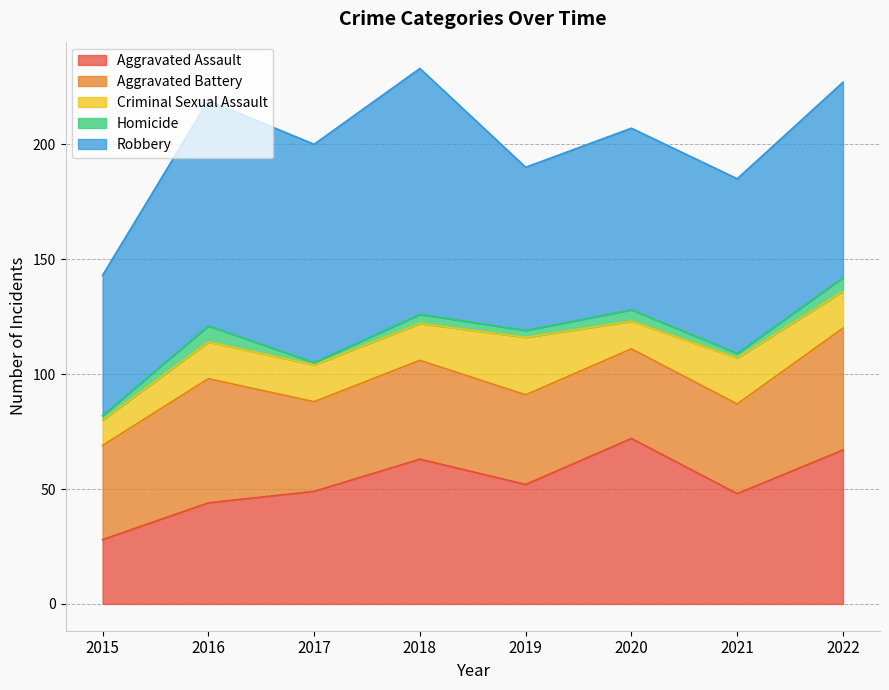

What is the total value across all series at 2018?

233